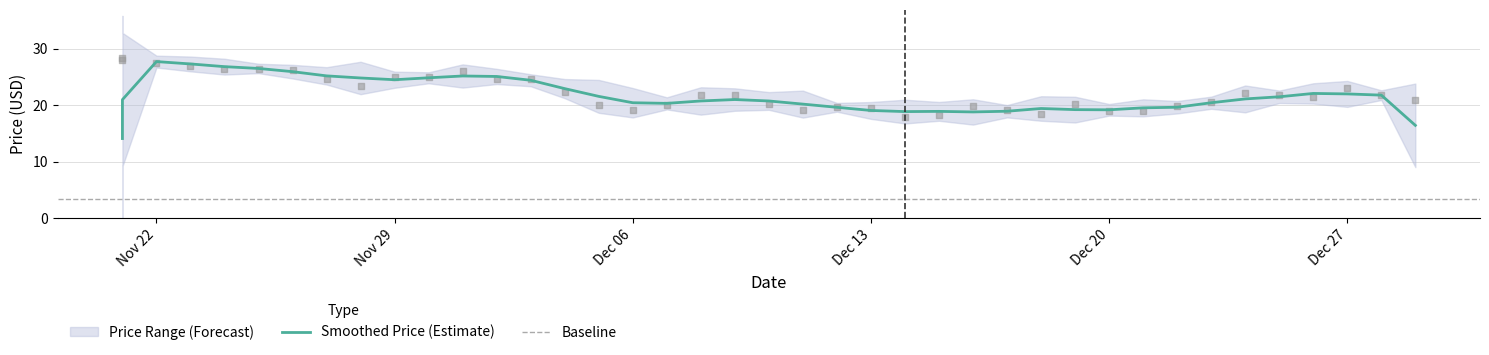

Approximately how many times larger is the value at 12/13/2021 compared to 11/21/2021?

0.7